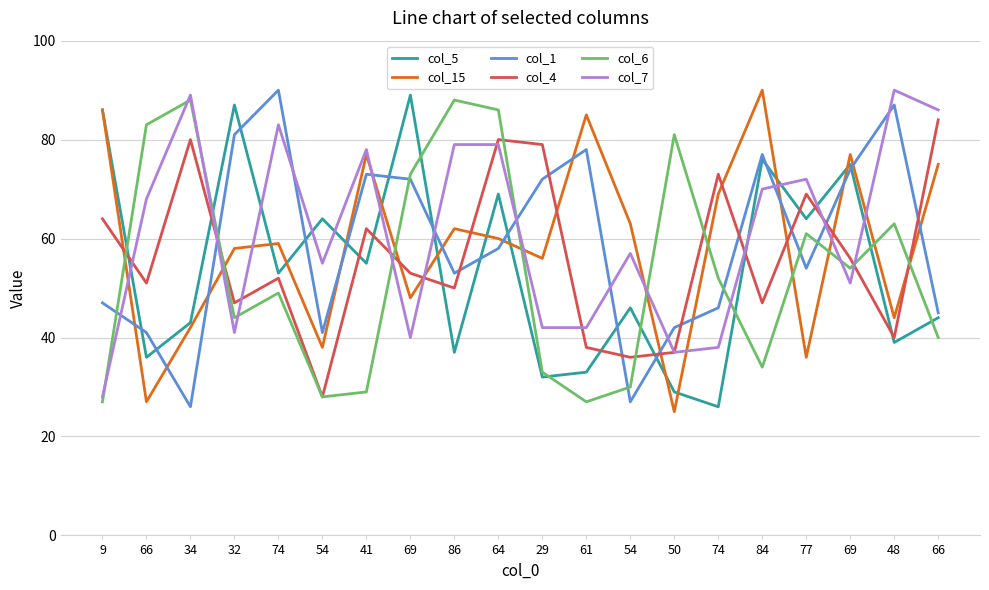

What is the difference between the second highest and second lowest values in the col_15 series?

59